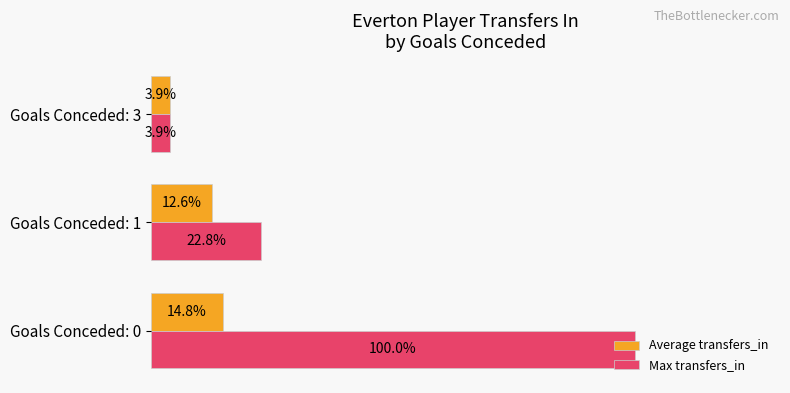

Rank the series by their average value, from lowest to highest.

Average transfers_in, Max transfers_in